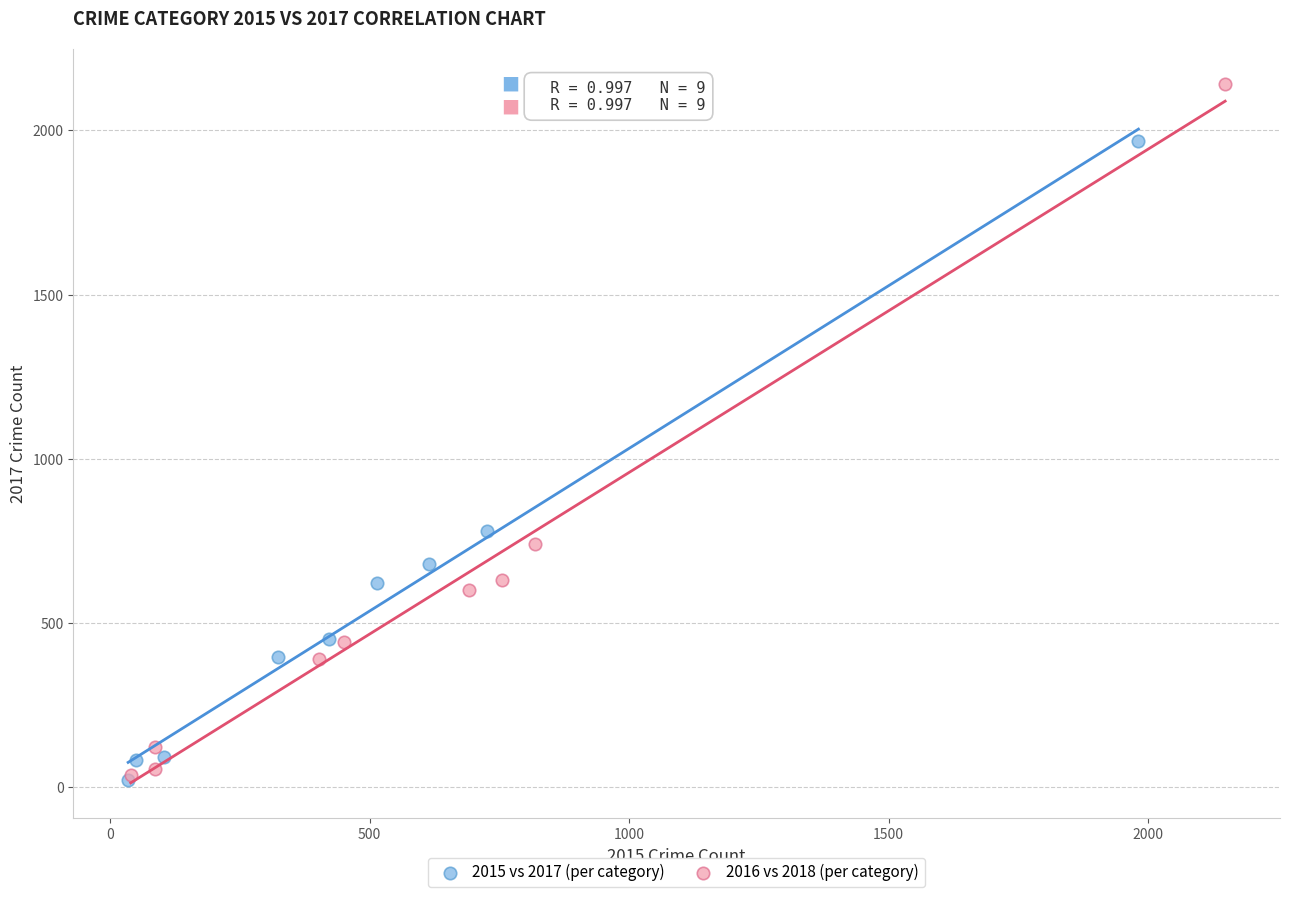

Which series contains the highest Y value?

2016 vs 2018 (per category)